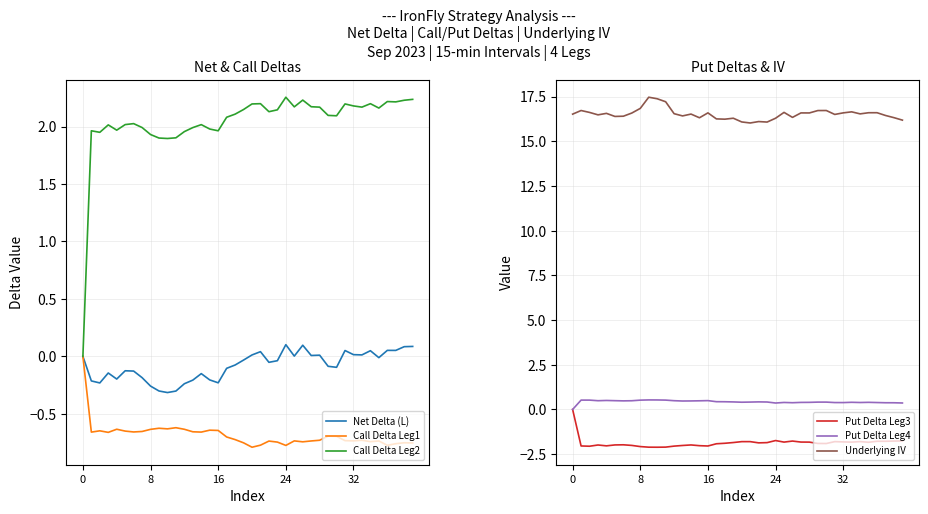

What is the difference between the maximum and minimum values in the Net Delta (L) series?

0.4